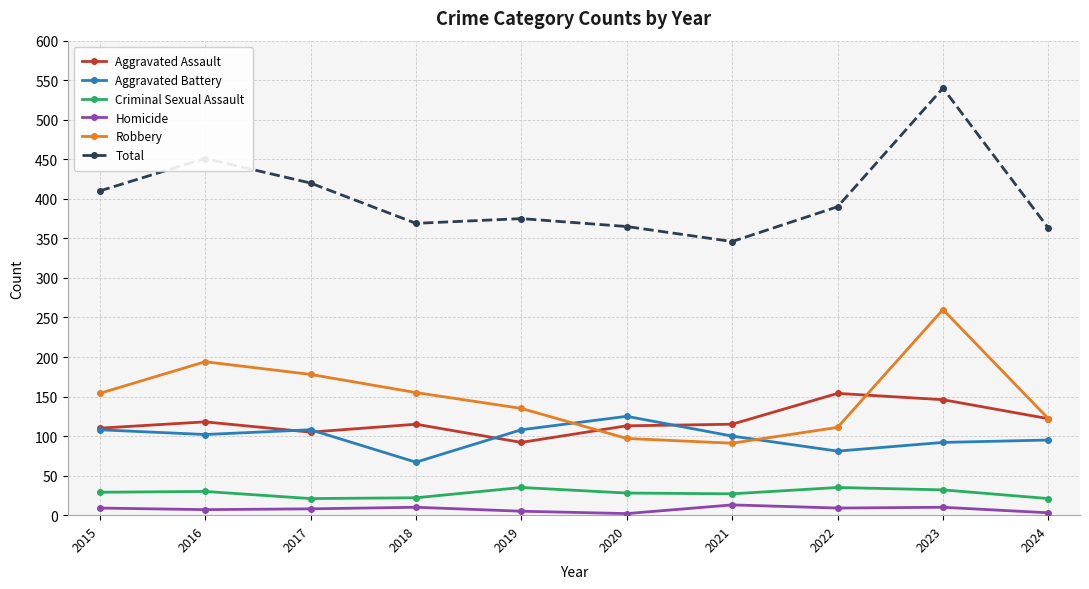

Is the value of Aggravated Assault at 2020 greater than the value of Total at 2017?

No